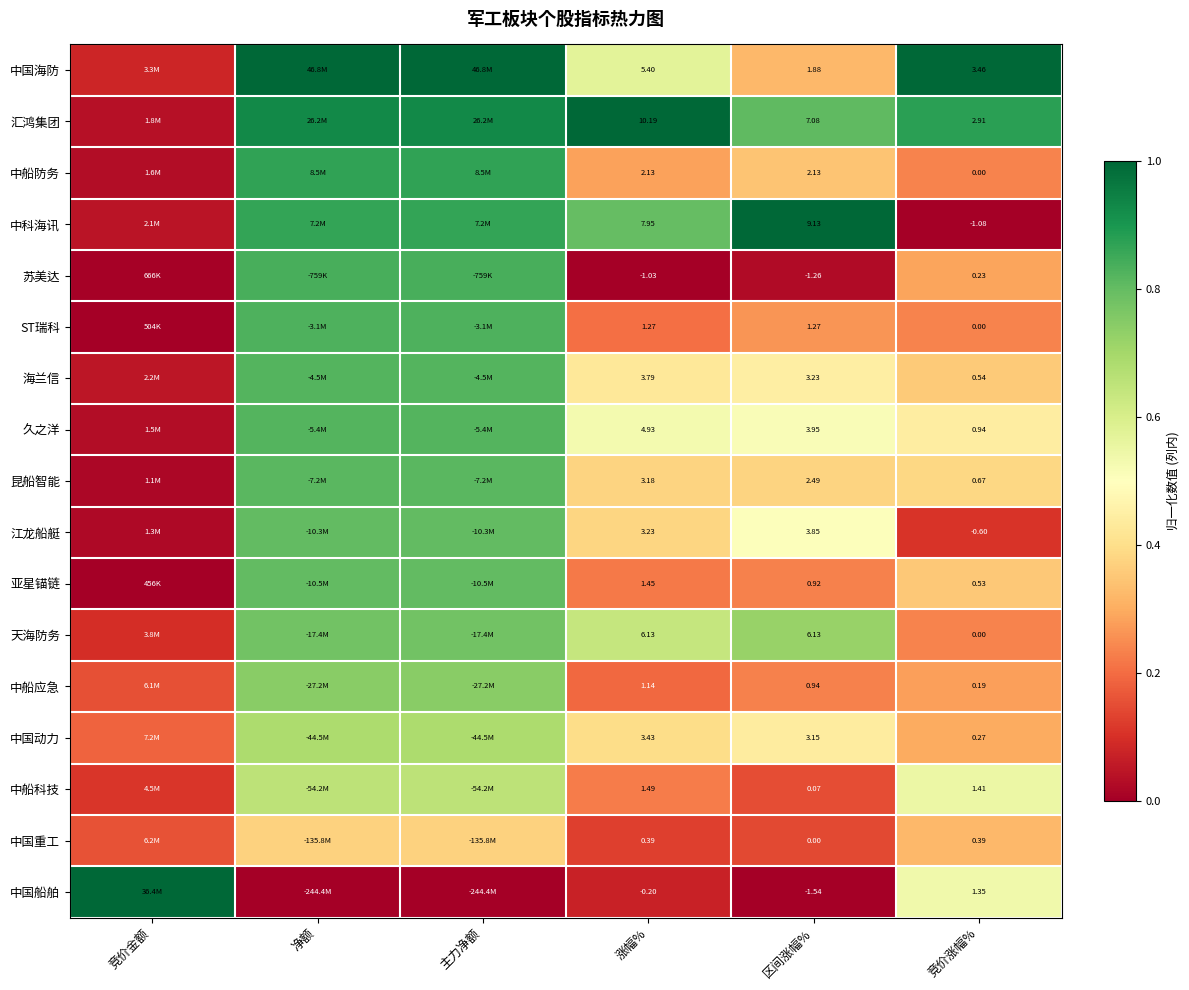

True or false: 中科海讯 has a value of 0.0 at 竞价金额.

False